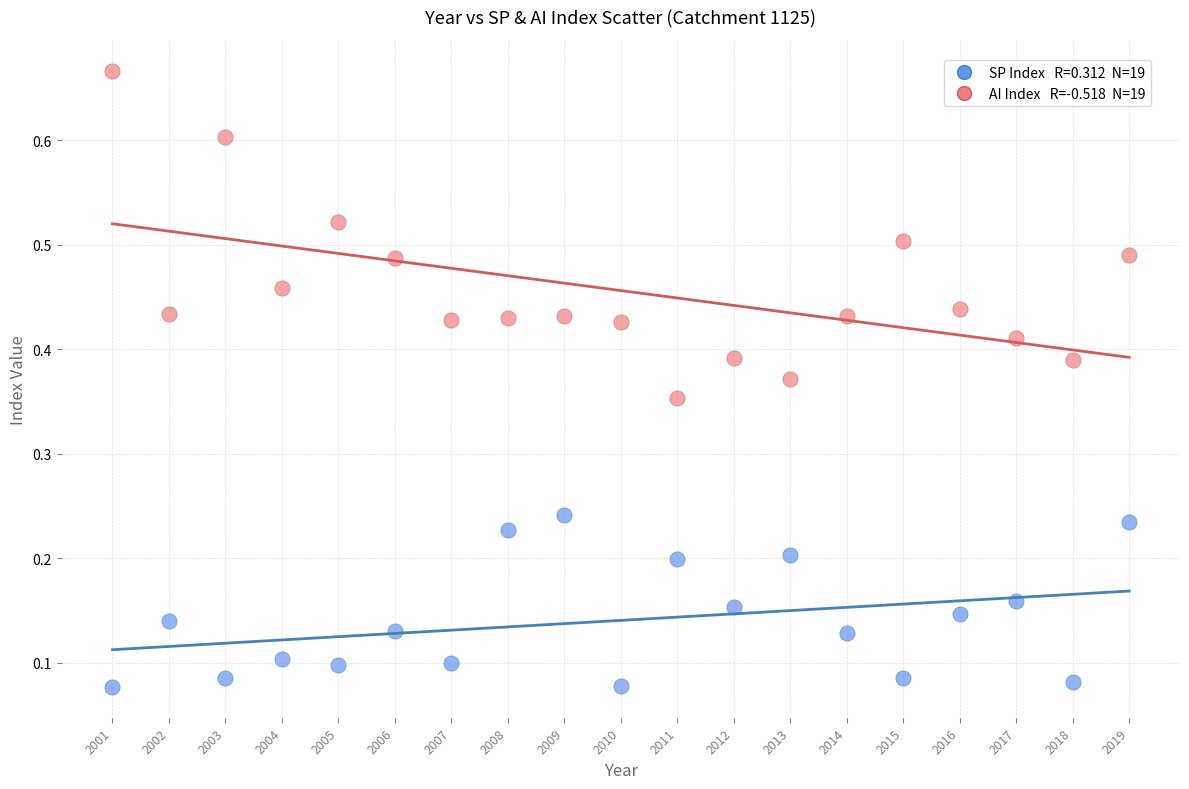

Across all data points, what is the range of Y values (max minus min)?

0.6